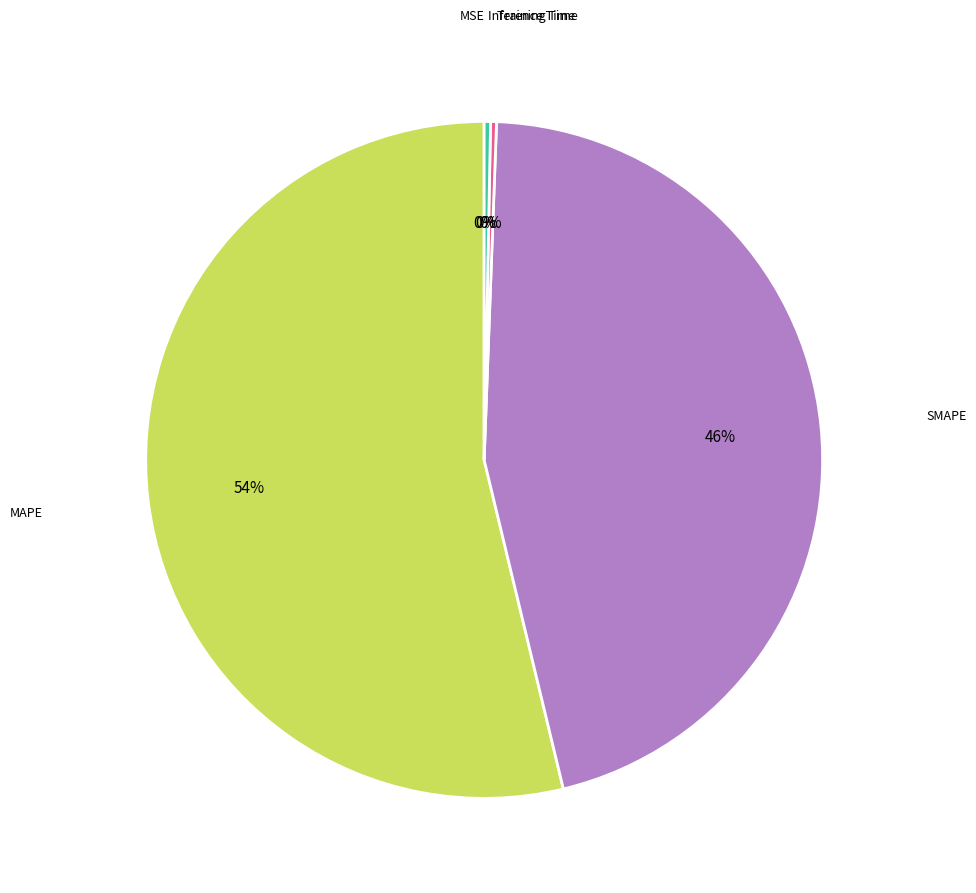

Is there any slice that represents more than half of the pie?

Yes